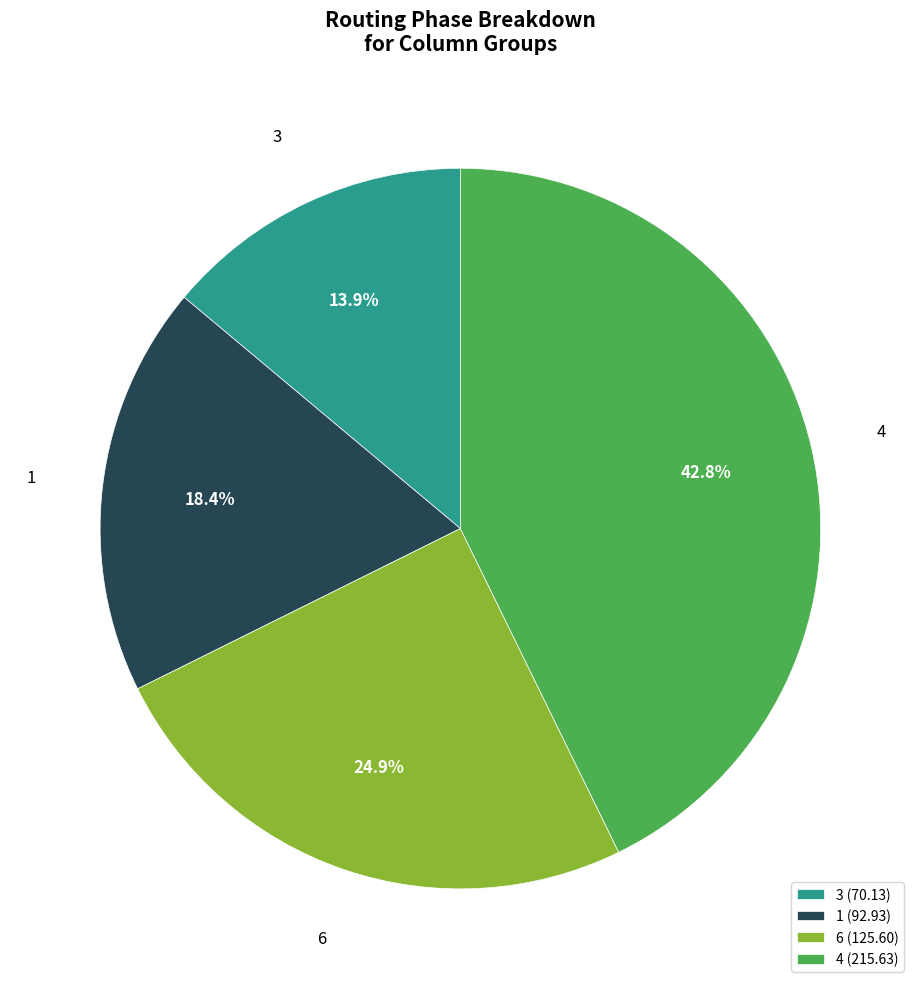

Count the number of slices in the pie.

4